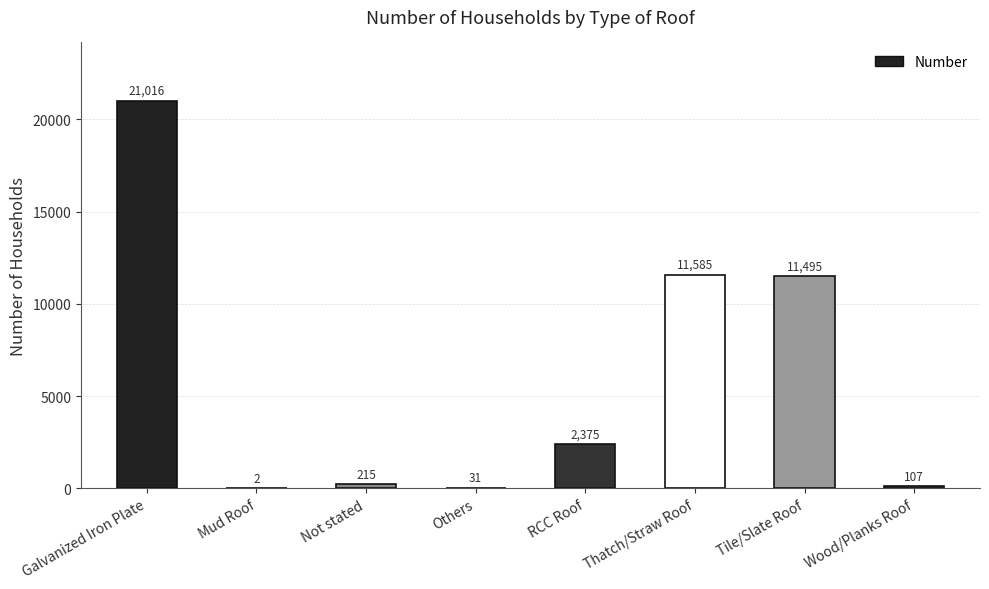

What is the greatest value displayed?

21016